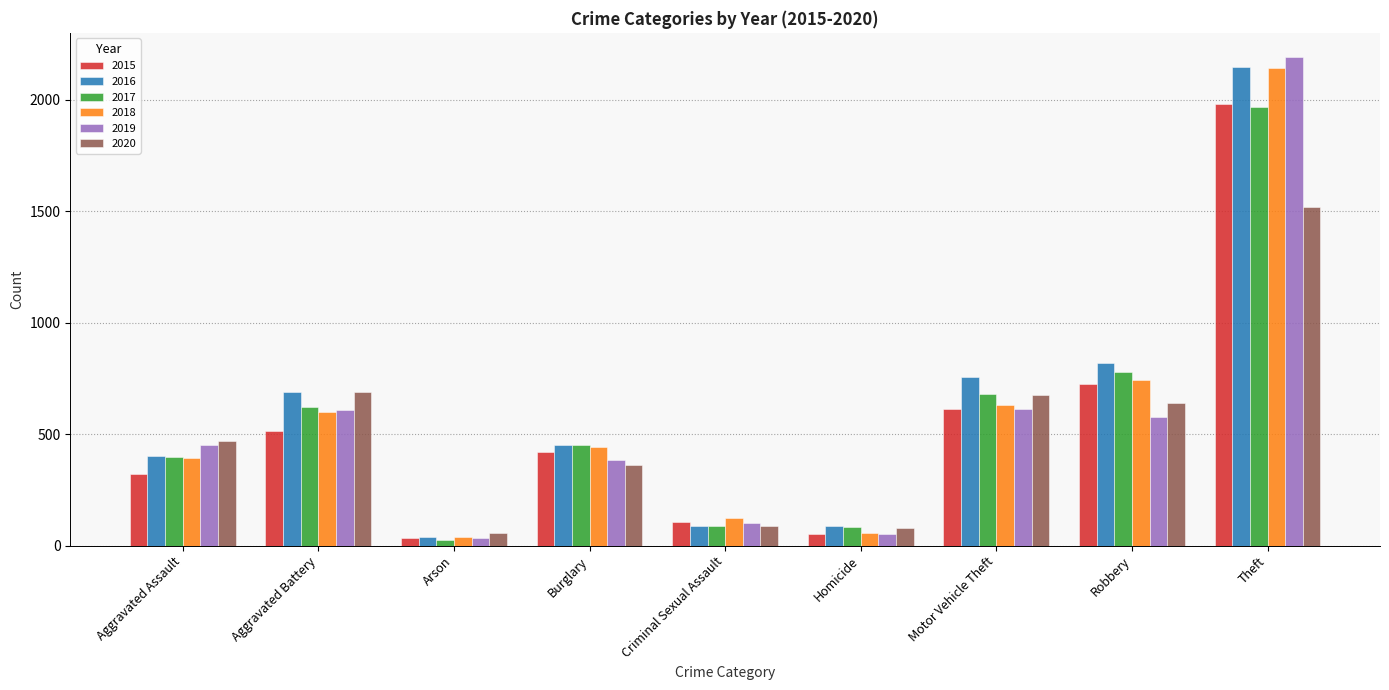

True or false: 2017 has a value of 238 at Burglary.

False